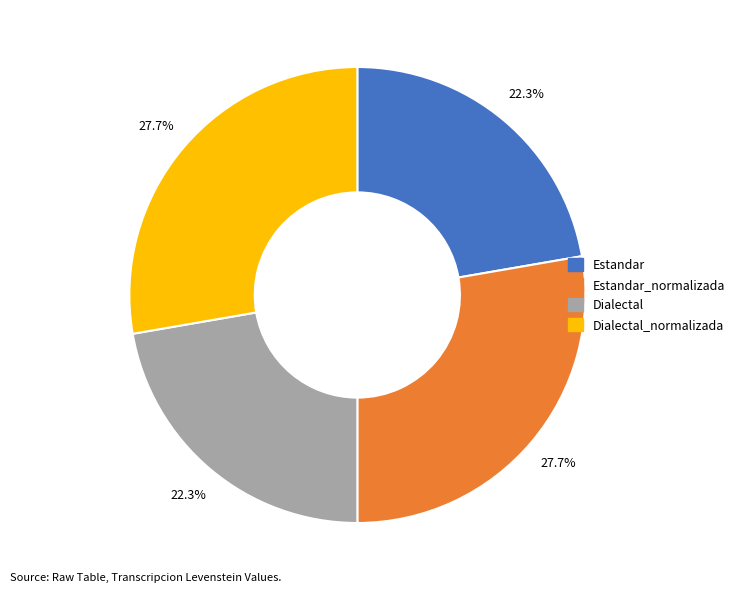

Is there any slice that represents more than half of the pie?

No